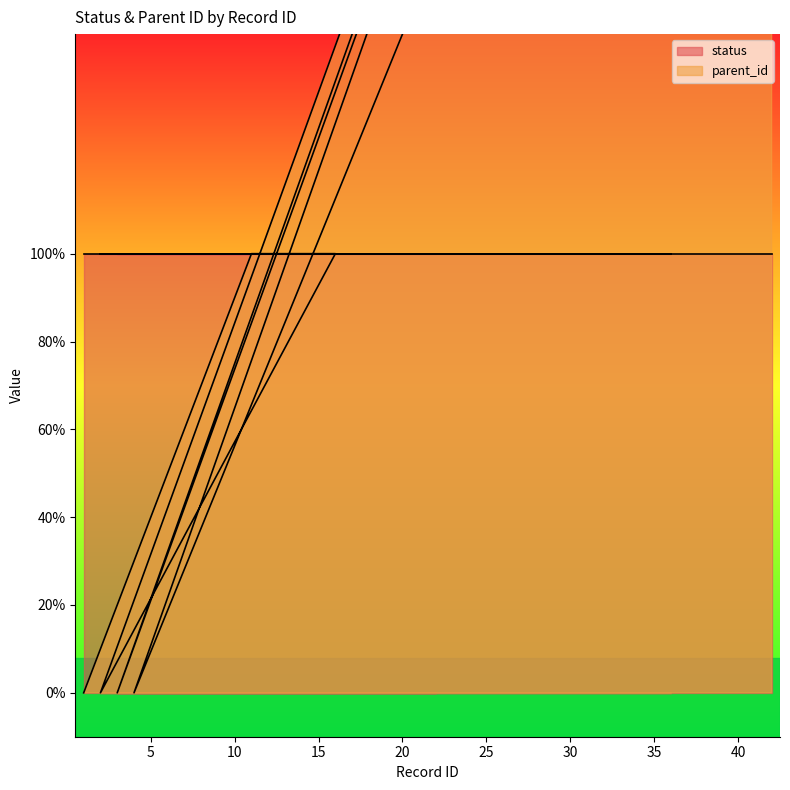

List the labels in order of value, largest first.

41, 42, 31, 32, 33, 34, 35, 36, 21, 22, 11, 12, 13, 14, 15, 16, 1, 2, 3, 4